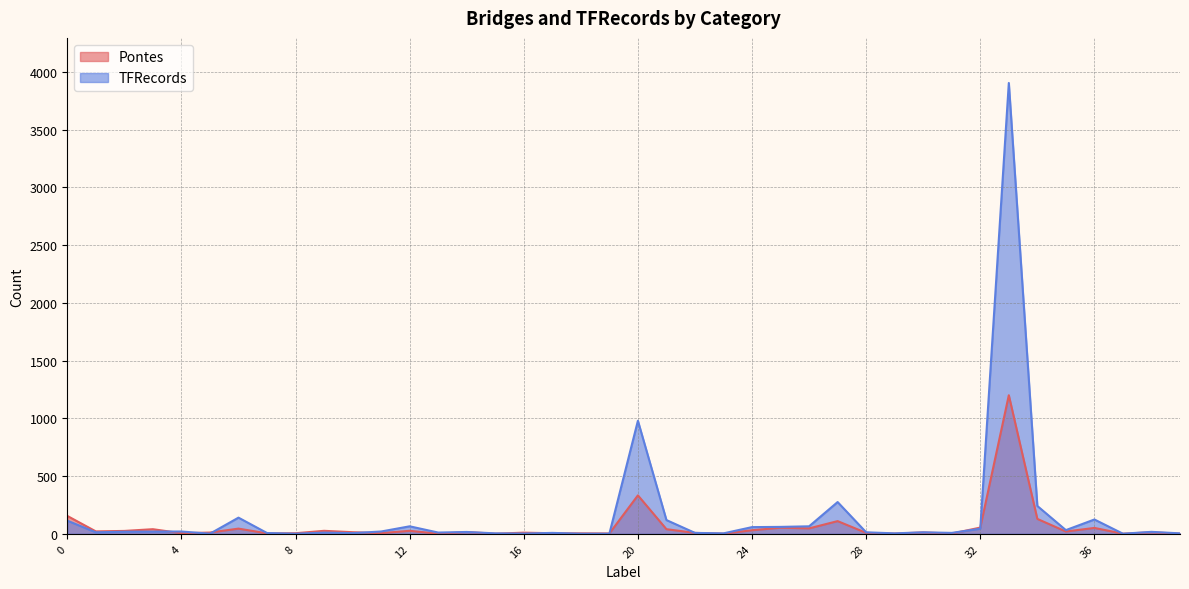

What are all the series names shown in the legend?

Pontes, TFRecords